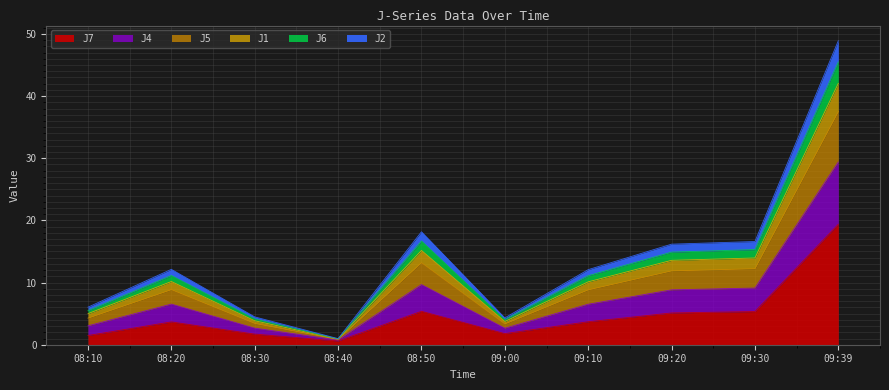

What is the total value across all series at 09:20?

16.2